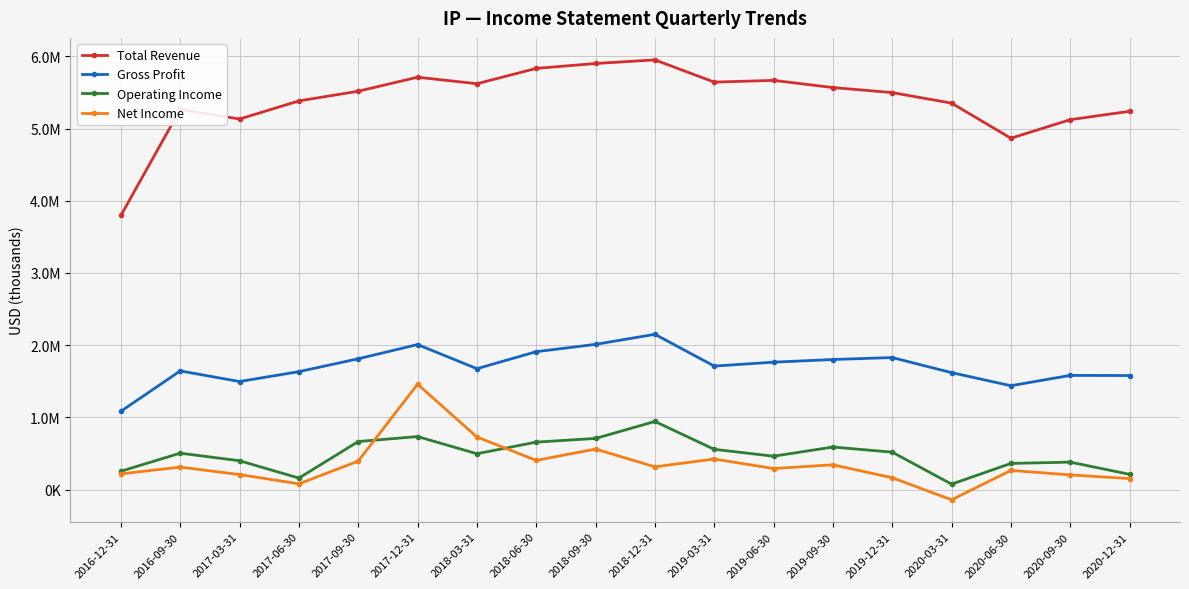

What is the difference between the Net Income values at 2020-03-31 and 2016-09-30?

453000